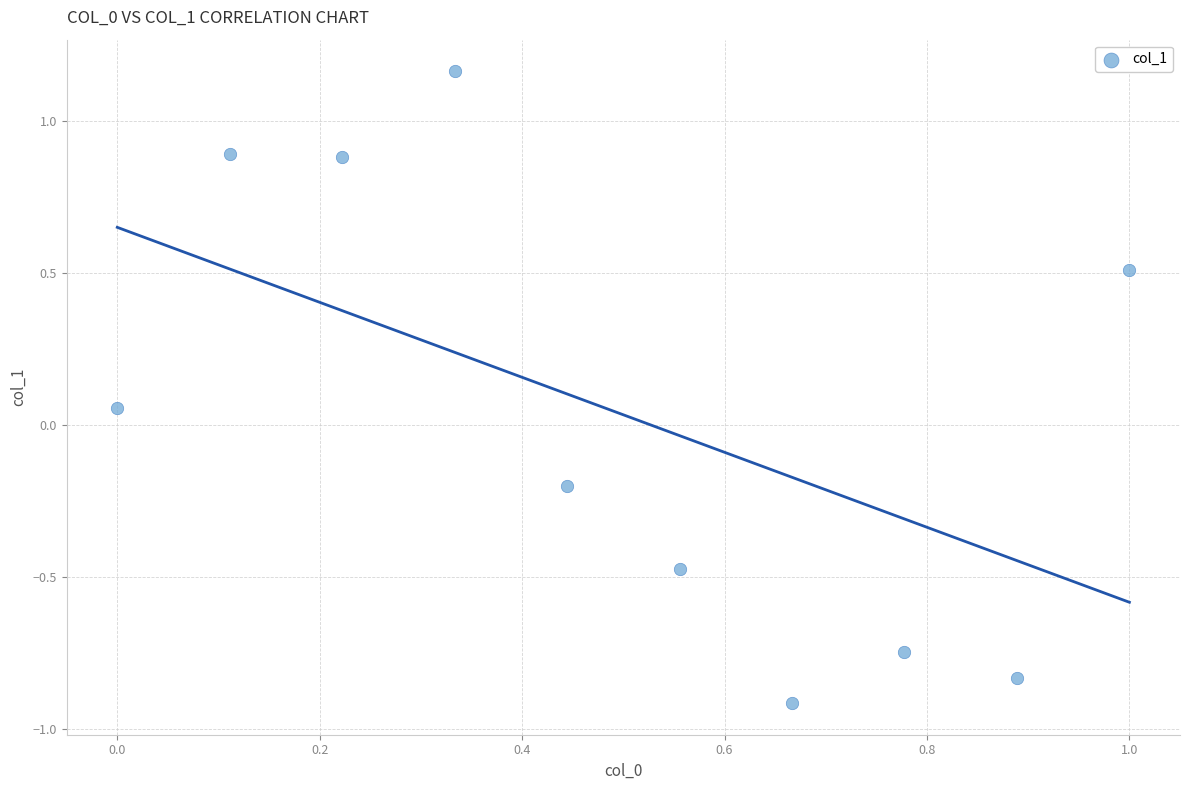

What is the average X value?

0.5